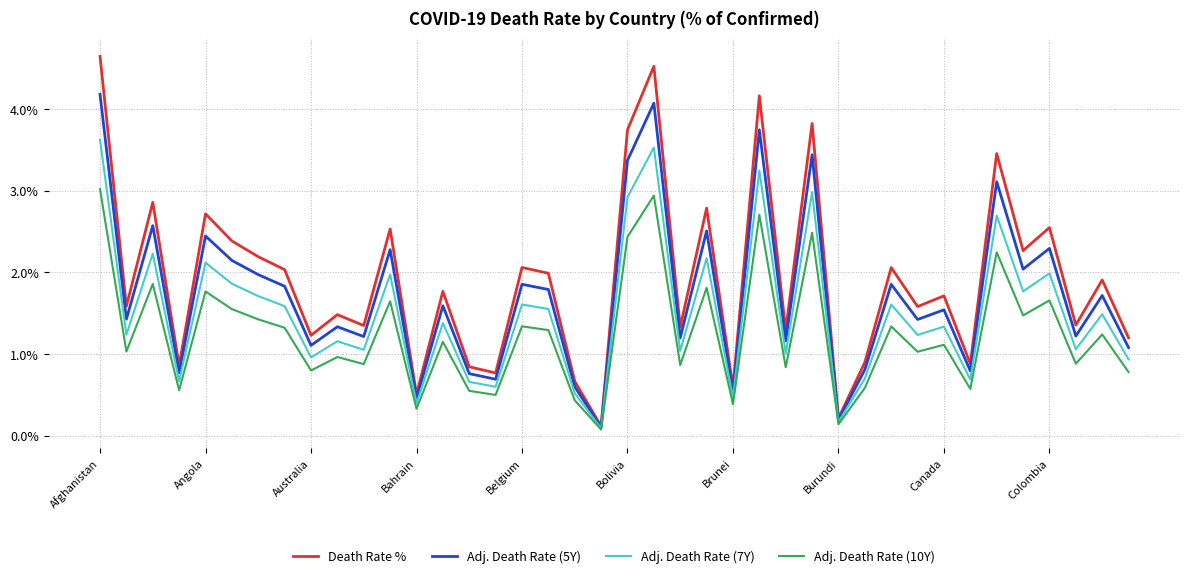

Does the chart have visible grid lines?

Yes